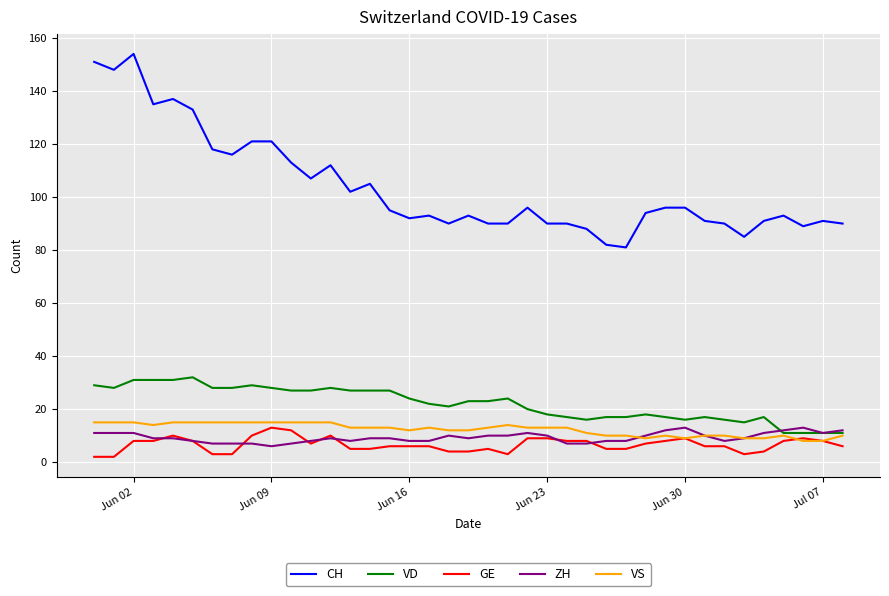

At how many categories does at least one series exceed 67?

39